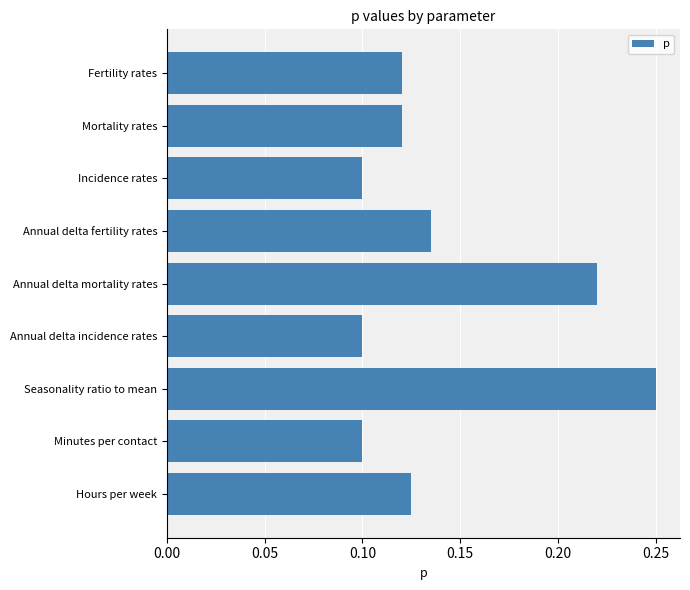

What is the label of the 5th bar from the top?

Annual delta mortality rates